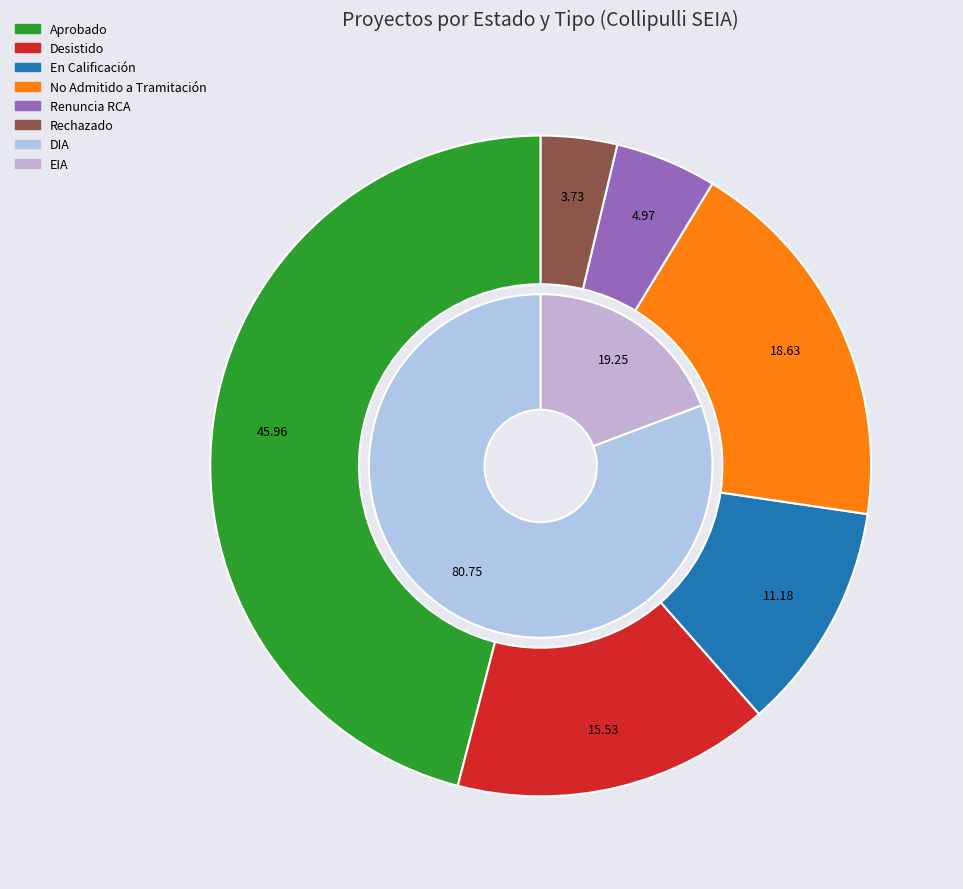

What is the ratio of the value at Desistido to the value at En Calificación?

1.4